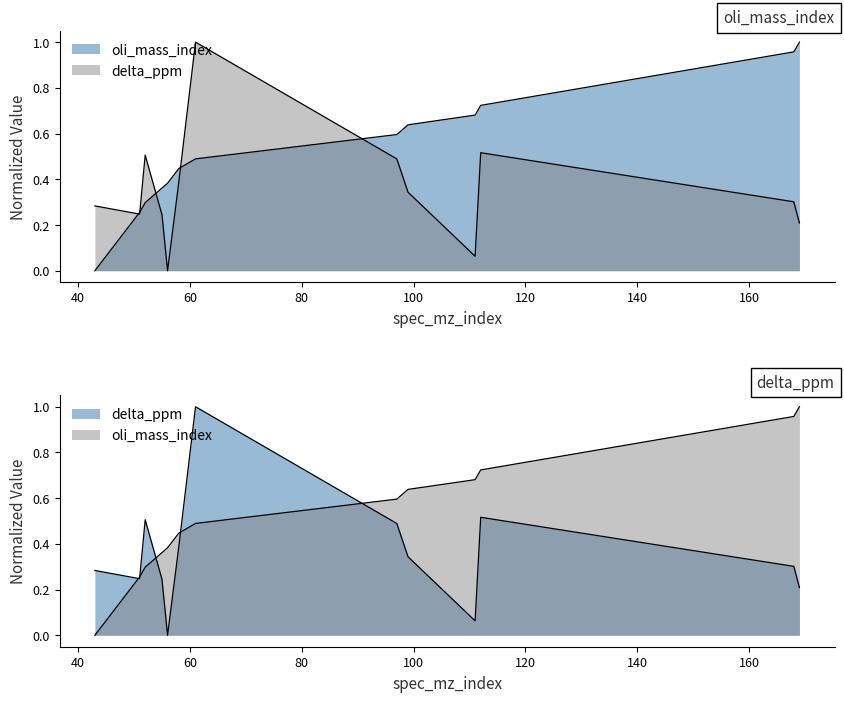

Between which two adjacent categories do delta_ppm and oli_mass_index first intersect?

43 and 51